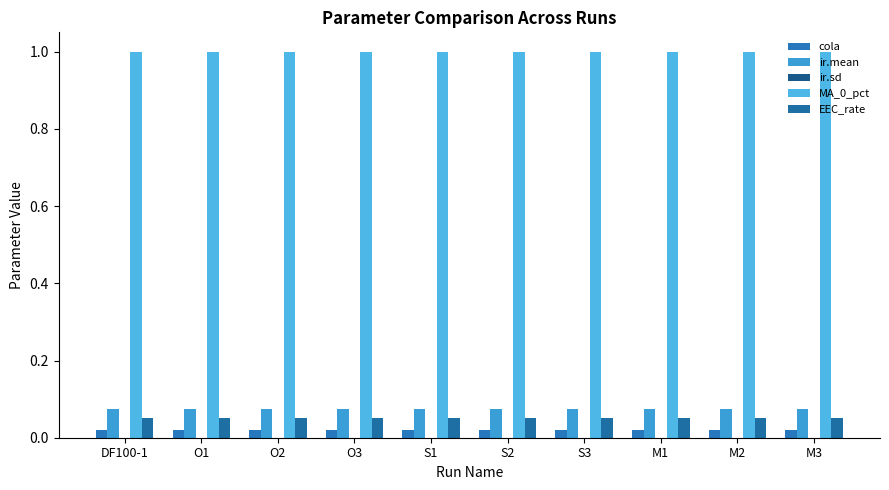

Which label corresponds to the smallest value in the chart?

DF100-1